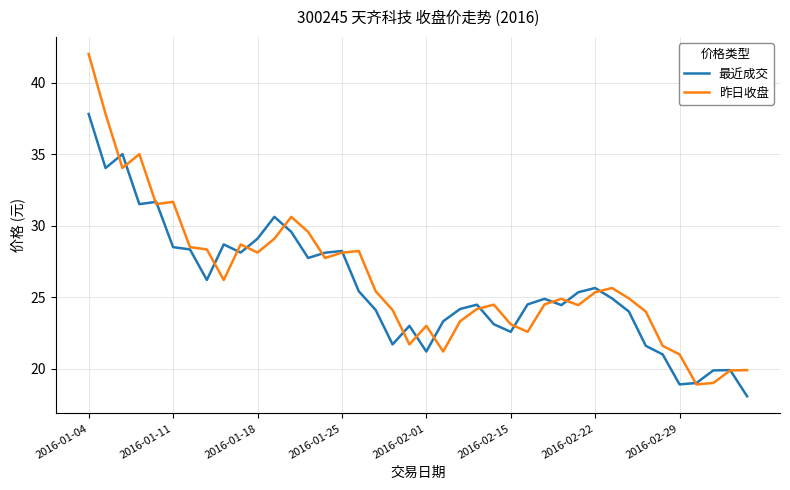

What is the smallest value displayed?

18.1